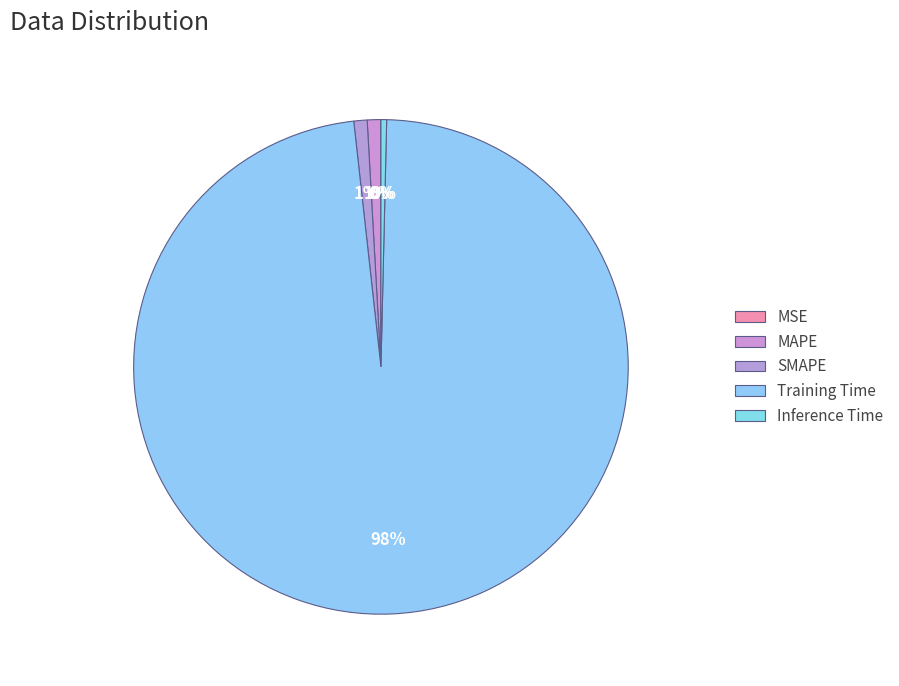

How many segments does this pie chart have?

5